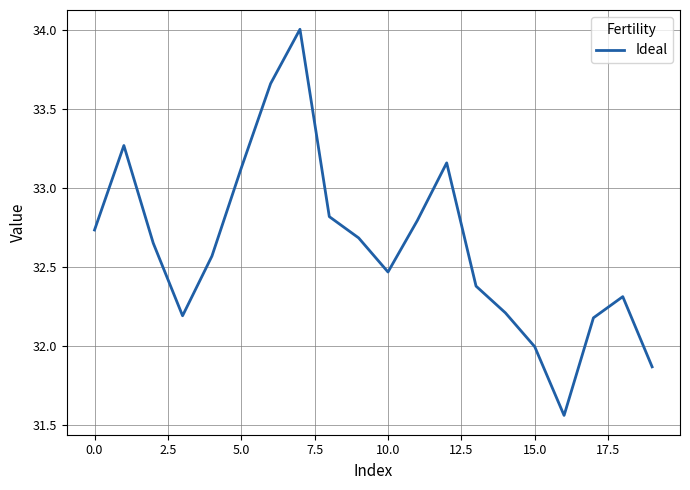

What is the greatest value displayed?

34.0